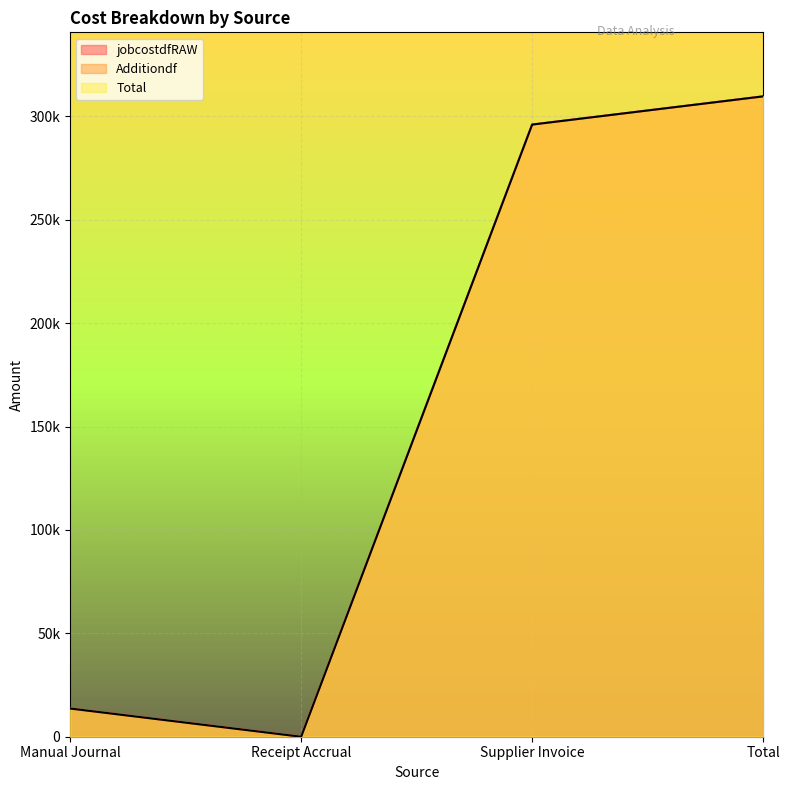

True or false: jobcostdfRAW has a value of 296067.5 at Supplier Invoice.

True